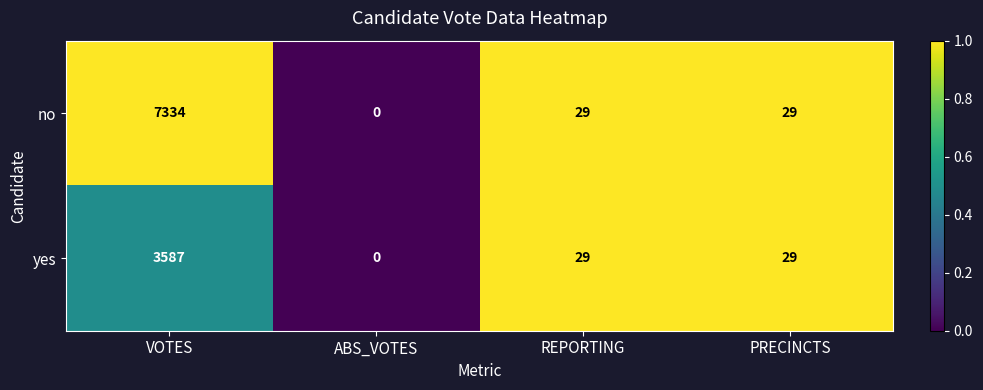

List the series in order of their peak value, lowest first.

yes, no